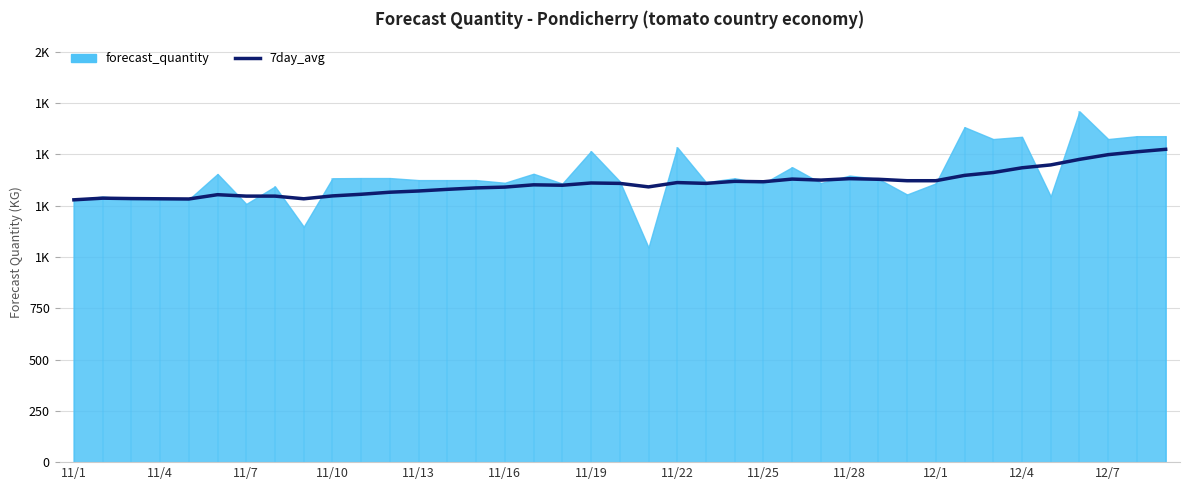

What is the average value?

1359